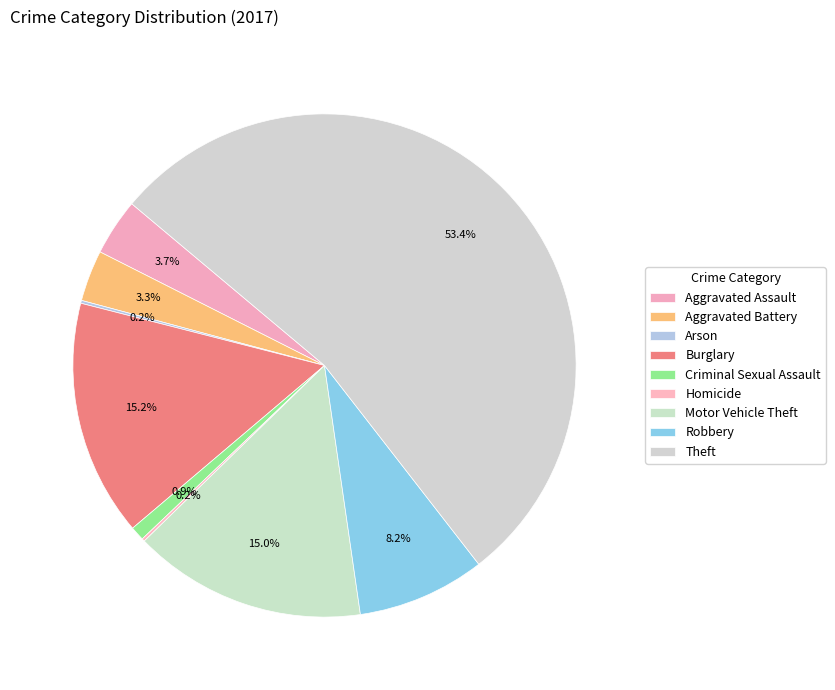

How many segments does this pie chart have?

9